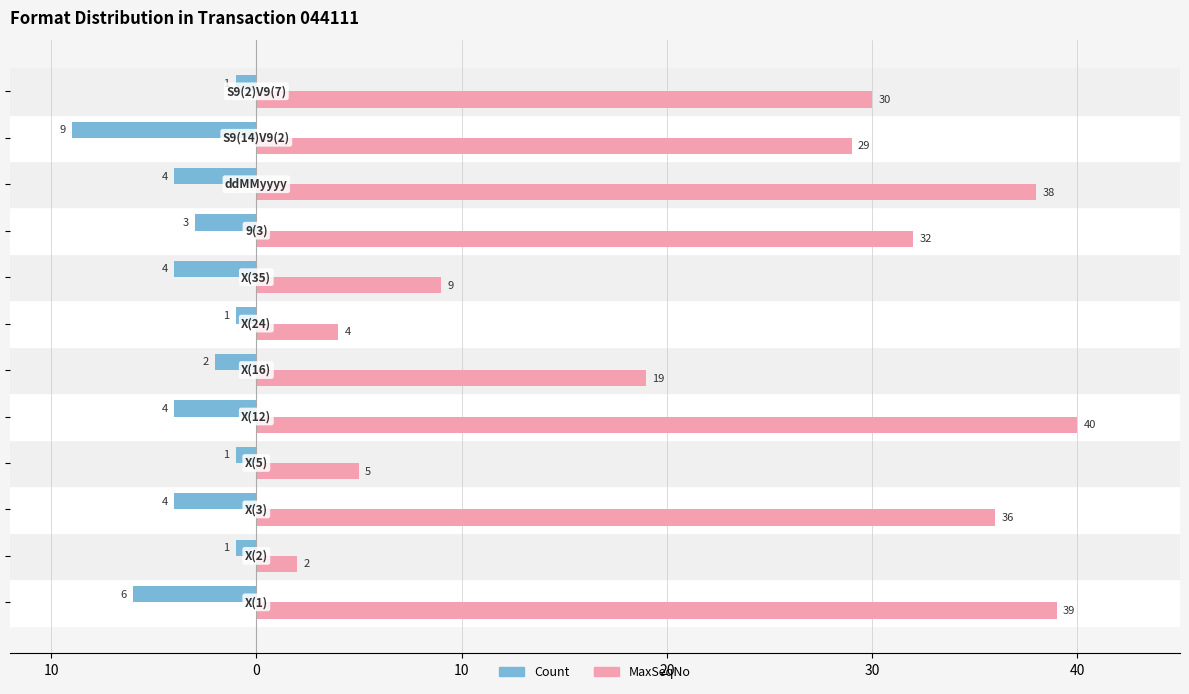

List the series in order of their peak value, highest first.

MaxSeqNo, Count